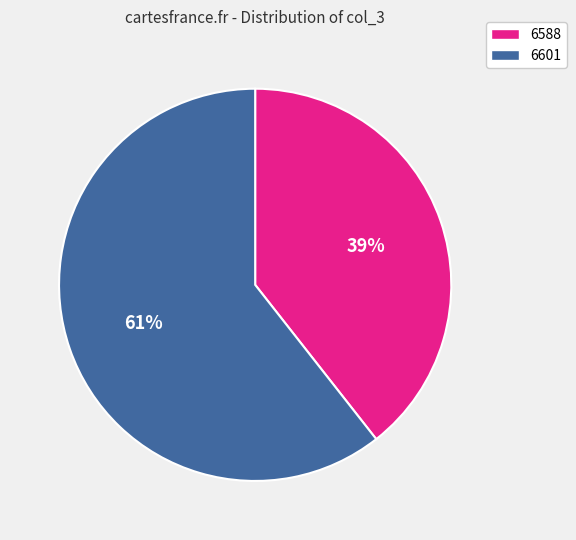

Is it true that 6601 is 61% of the pie?

True